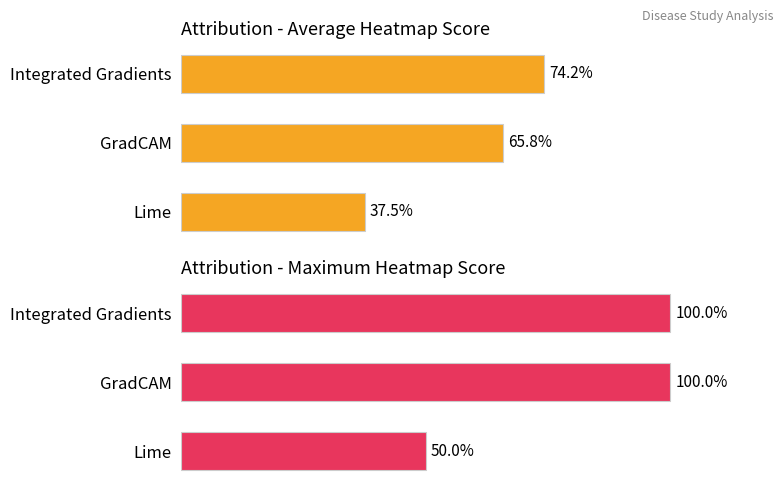

At how many categories does at least one series exceed 78?

2